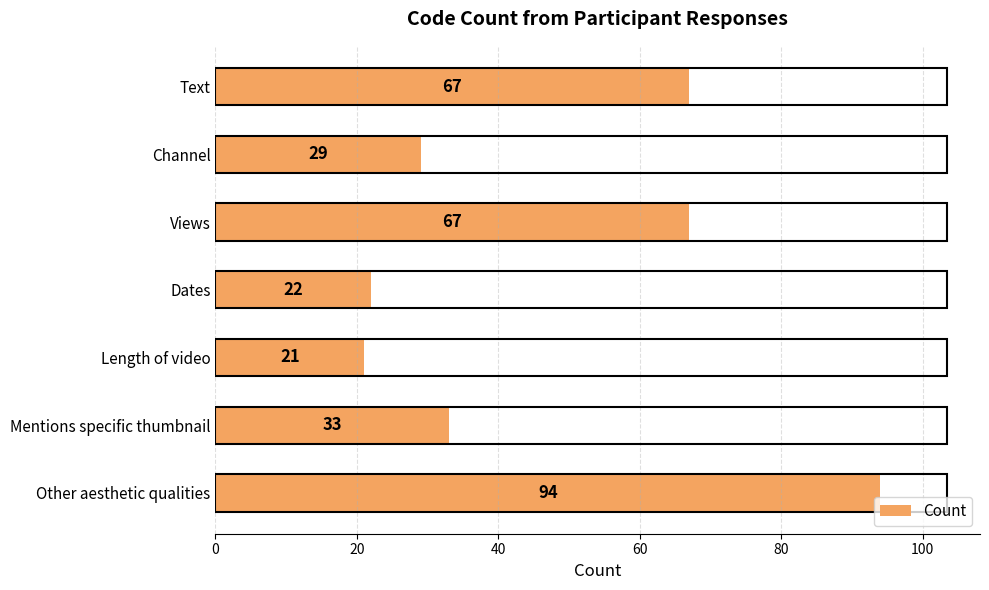

How many series are shown in this chart?

1